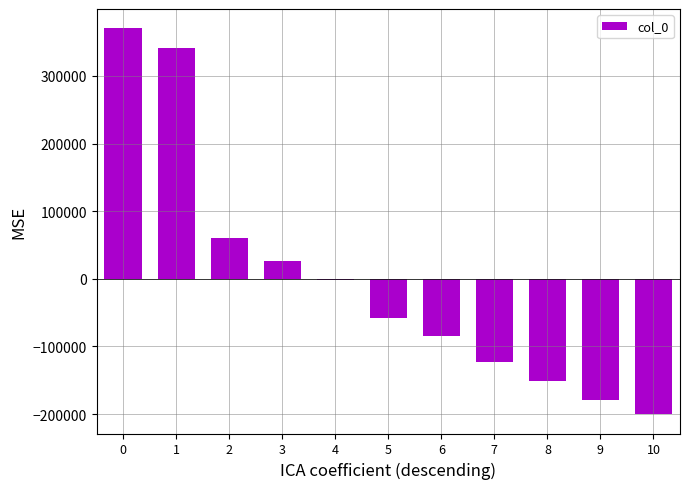

What is the maximum value shown in the chart?

370446.5